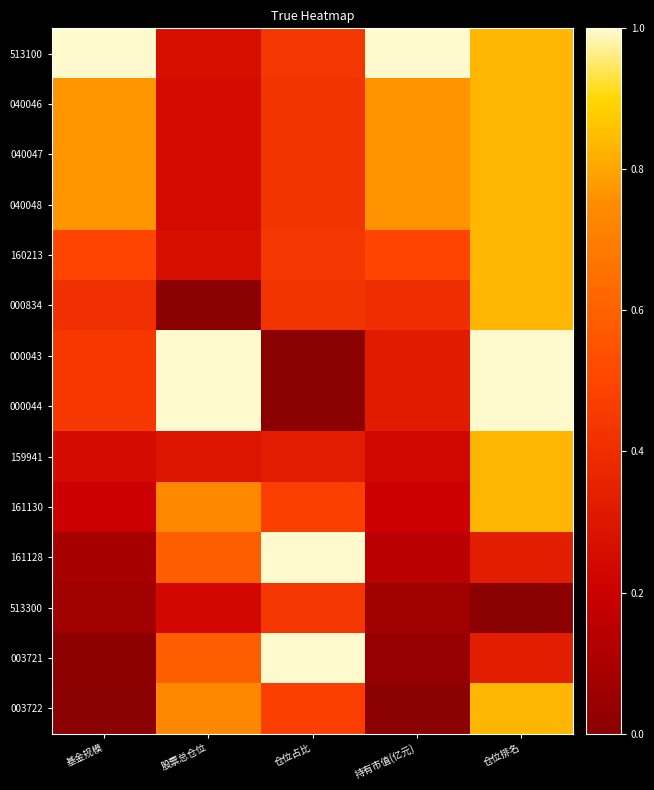

Which label corresponds to the largest value in the chart?

基金规模